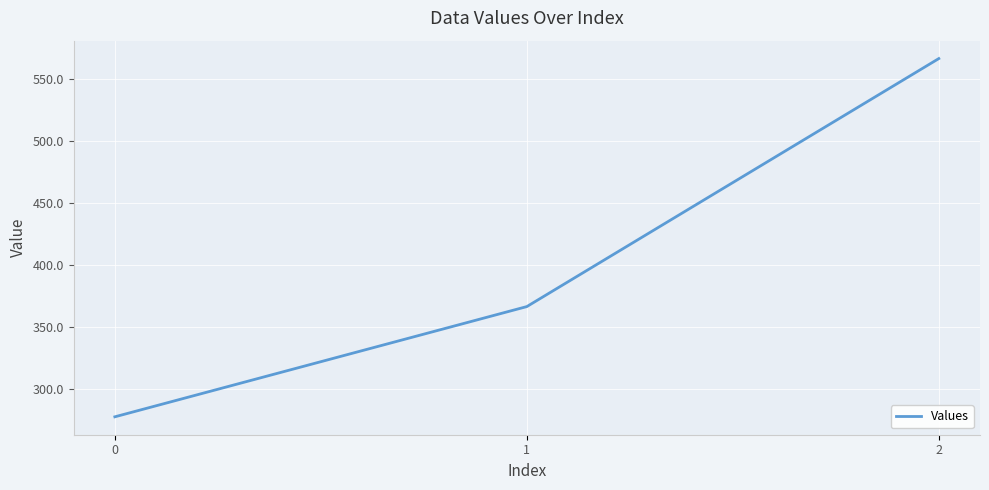

What is the sum of the values at 1 and 0?

644.4